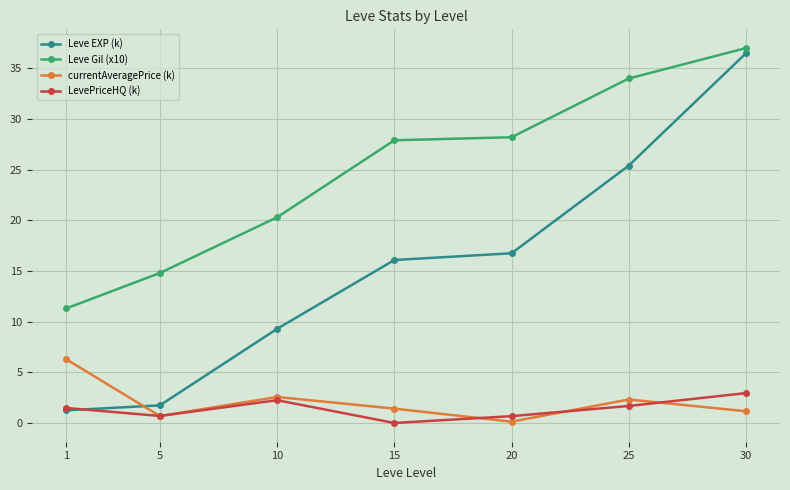

Does the chart have visible grid lines?

Yes